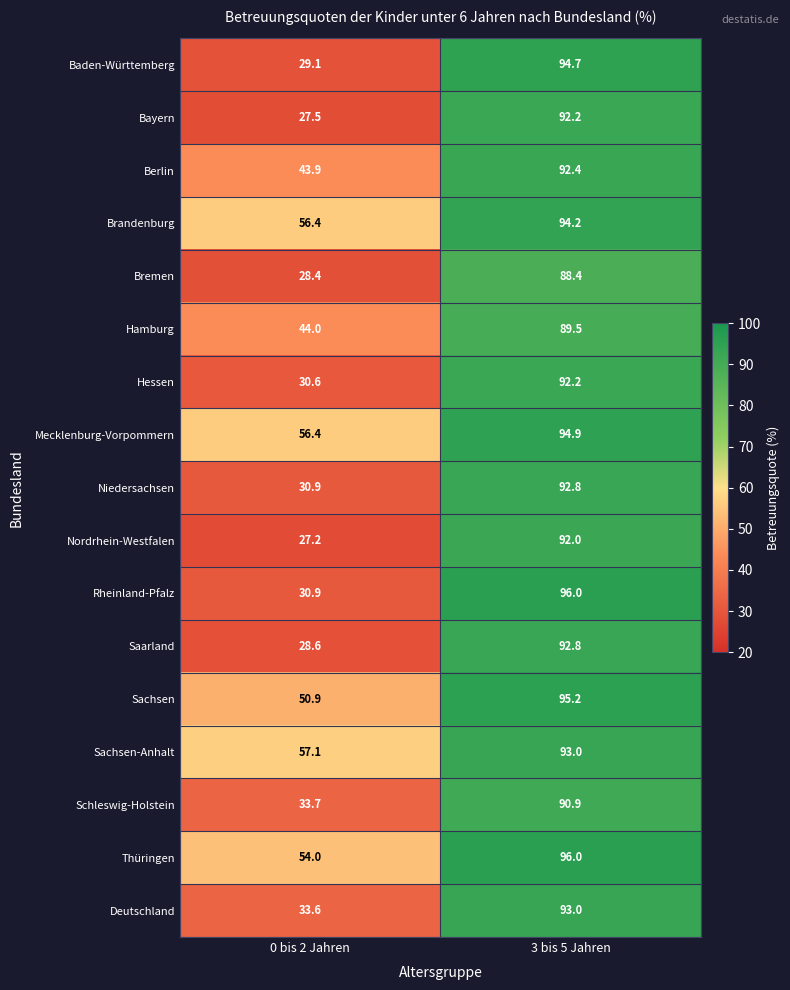

What is the total value across all series at 3 bis 5 Jahren?

1580.2